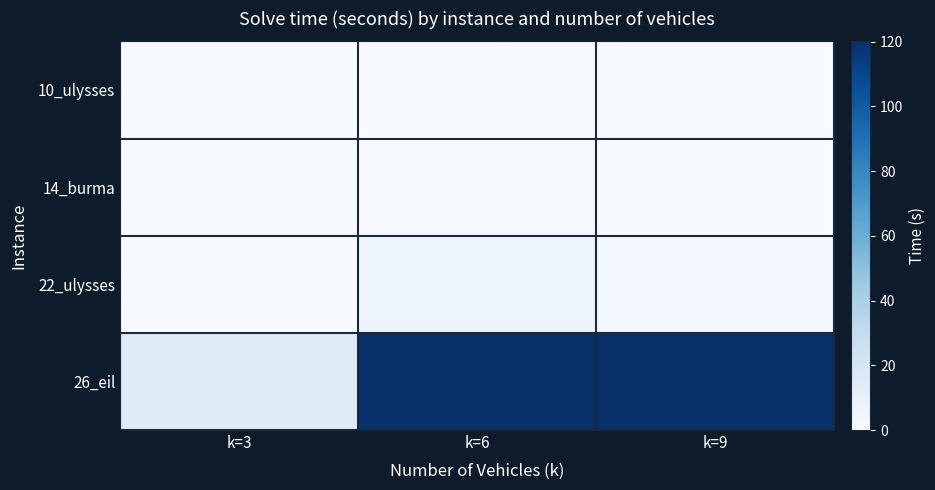

What is the minimum value shown in the chart?

0.1